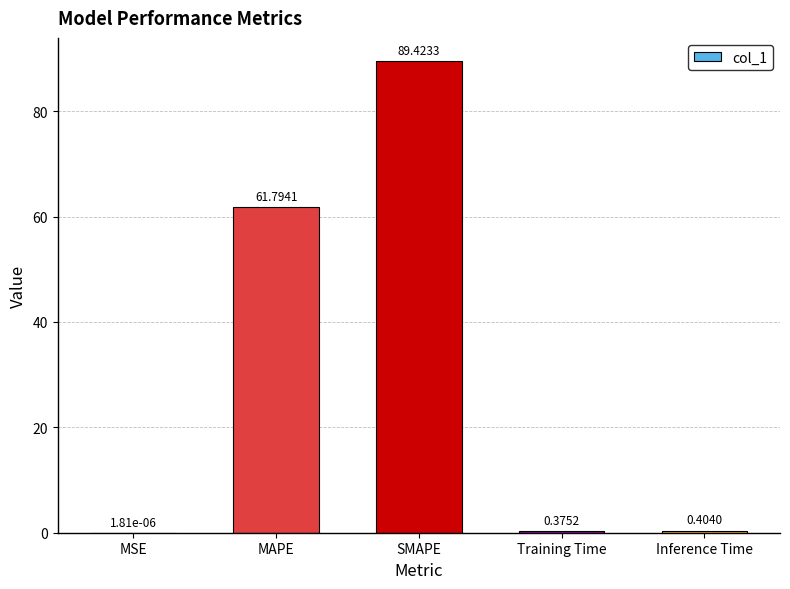

Which category has the highest value across all series?

SMAPE